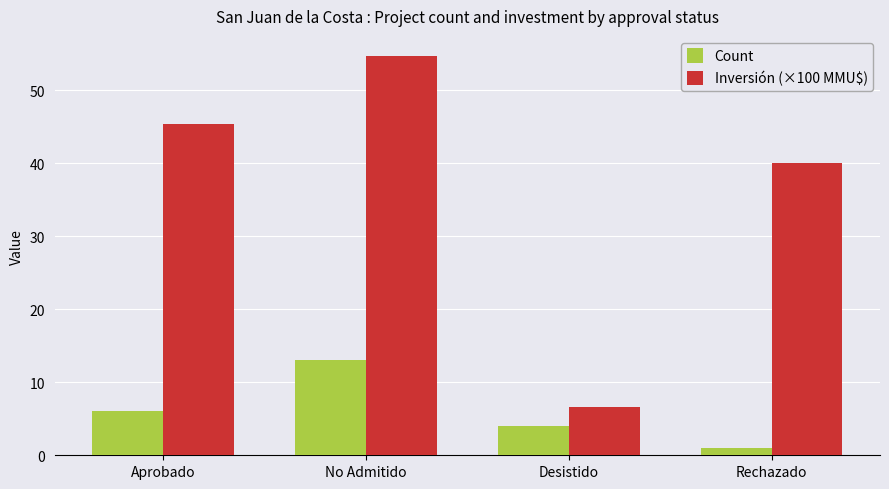

True or false: Count has a value of 6.9 at Desistido.

False